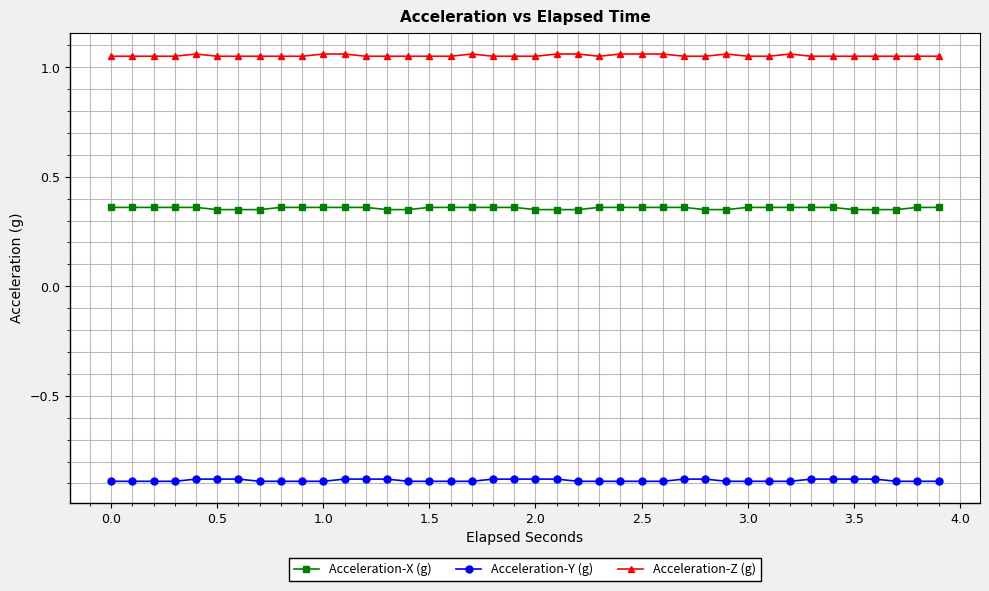

What is the smallest value displayed?

-0.9